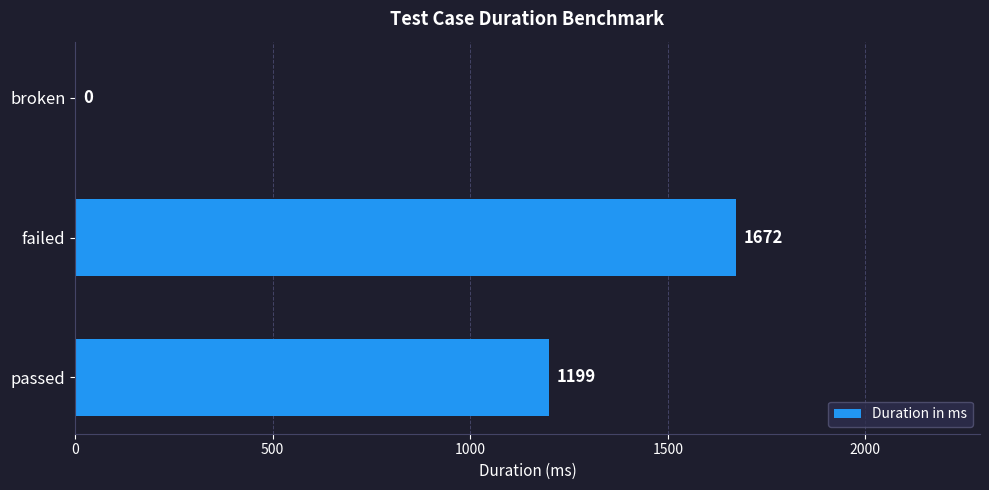

Which label corresponds to the largest value in the chart?

failed